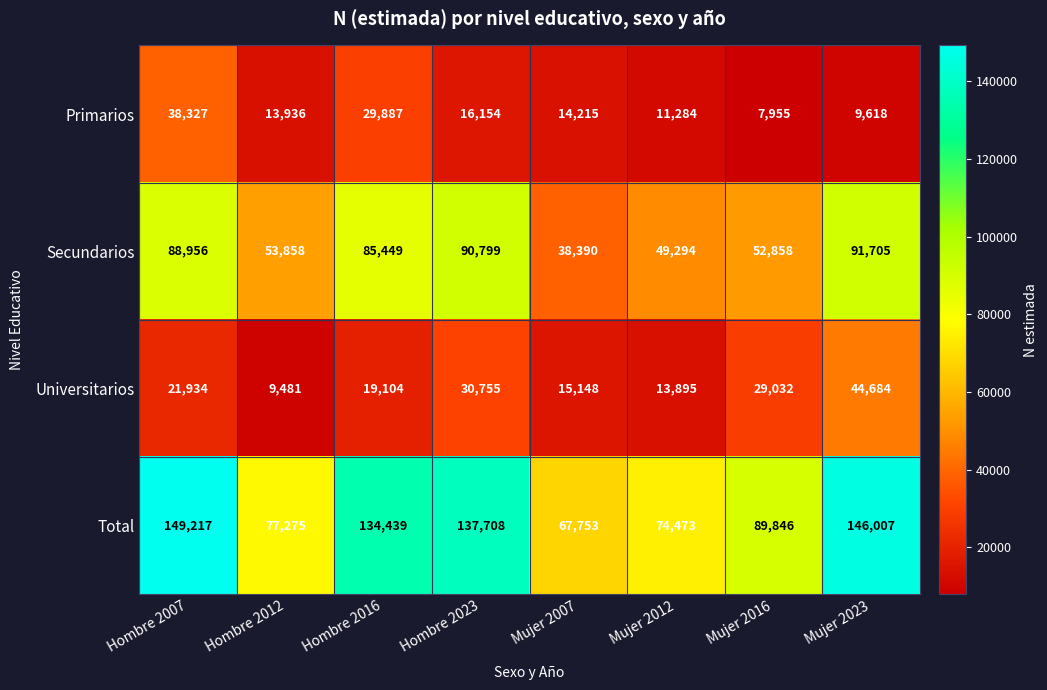

Between Hombre 2016 and Mujer 2016, which series saw the biggest shift?

Total